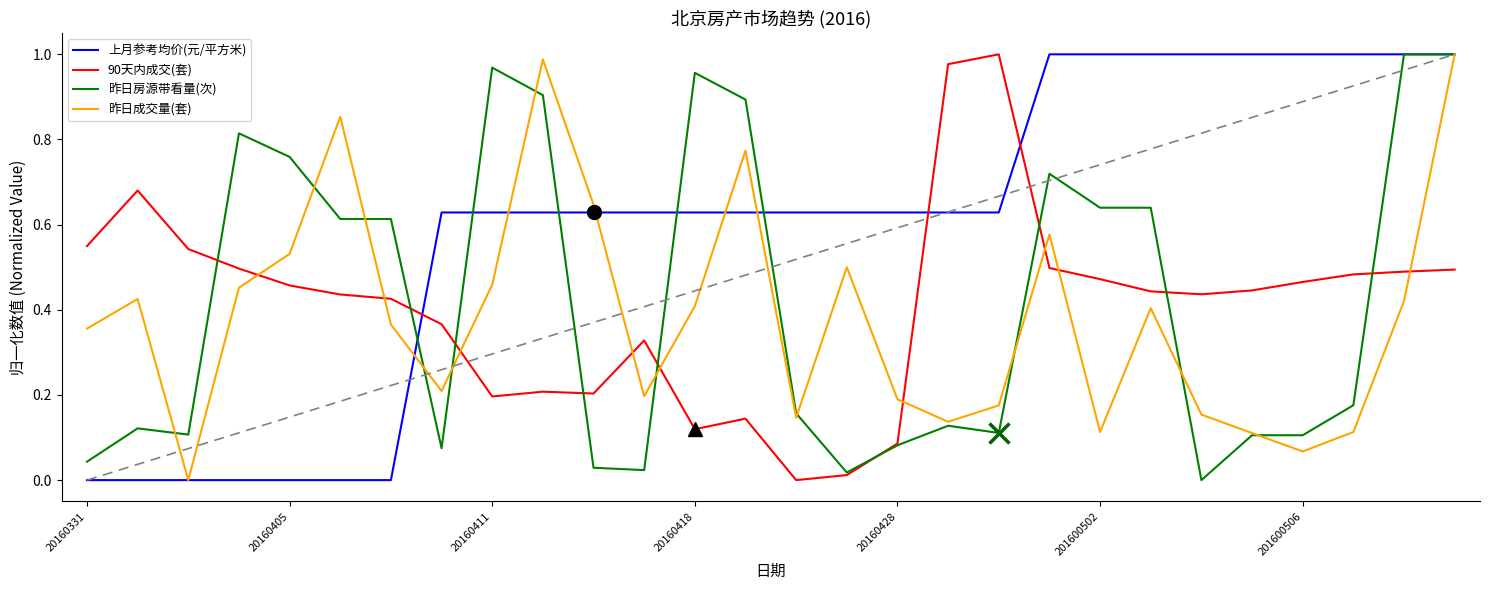

At how many categories does at least one series exceed 0?

28